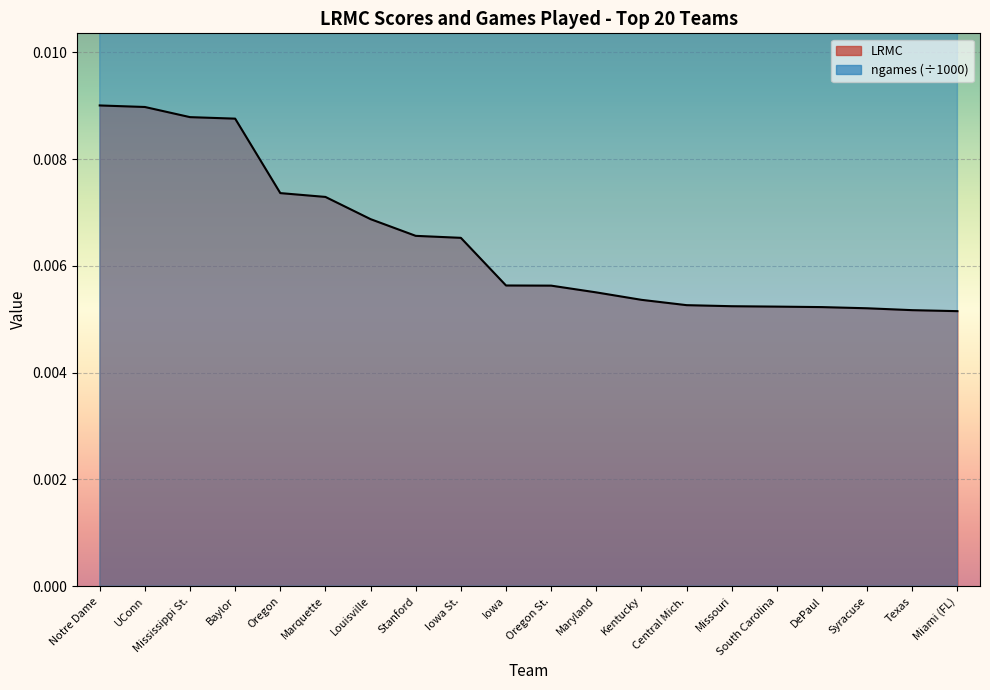

At which category does ngames reach its first local peak?

Marquette